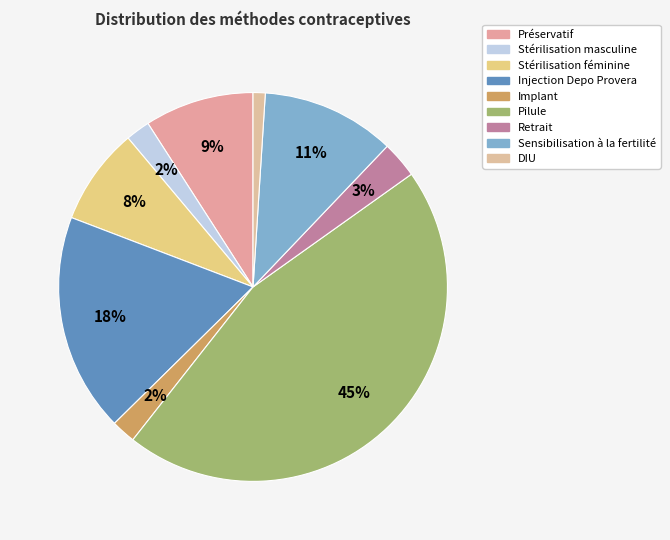

Rank the categories by value from highest to lowest.

Pilule, Injection Depo Provera, Sensibilisation à la fertilité, Préservatif, Stérilisation féminine, Retrait, Stérilisation masculine, Implant, DIU